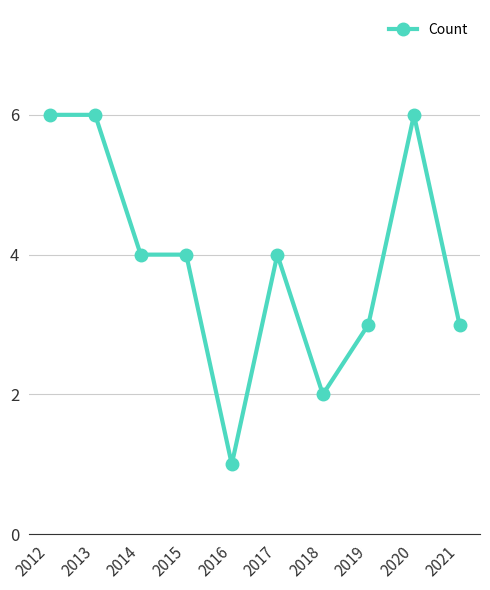

What is the average value?

4